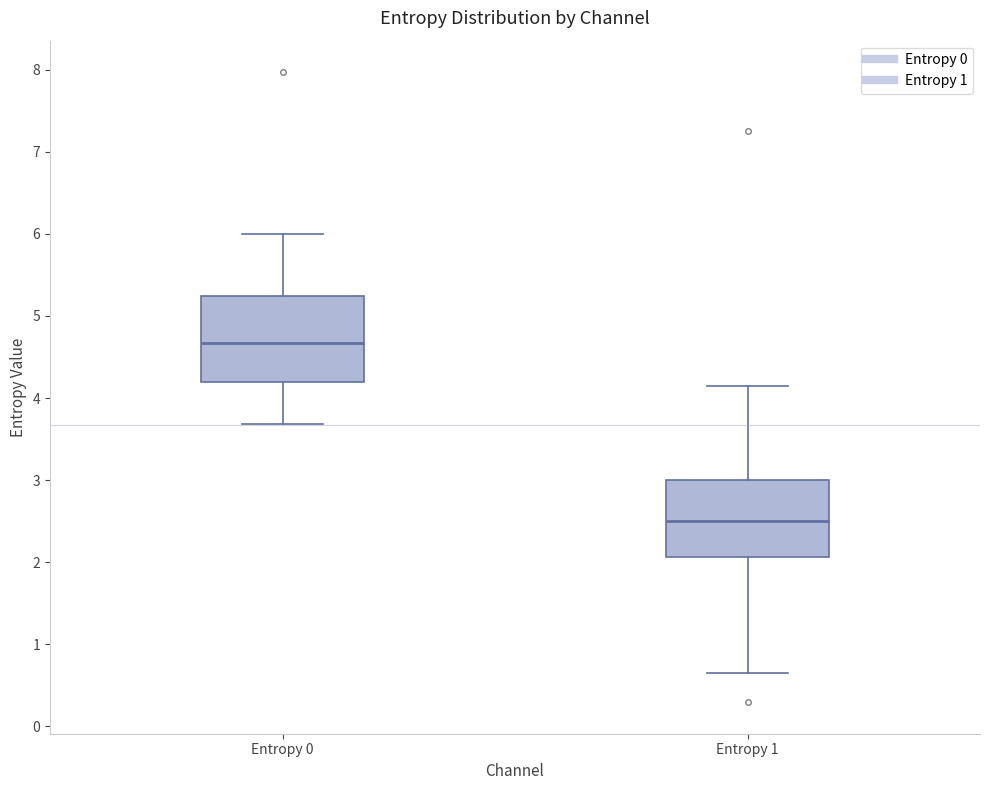

Which box's median line is the lowest?

Entropy 1